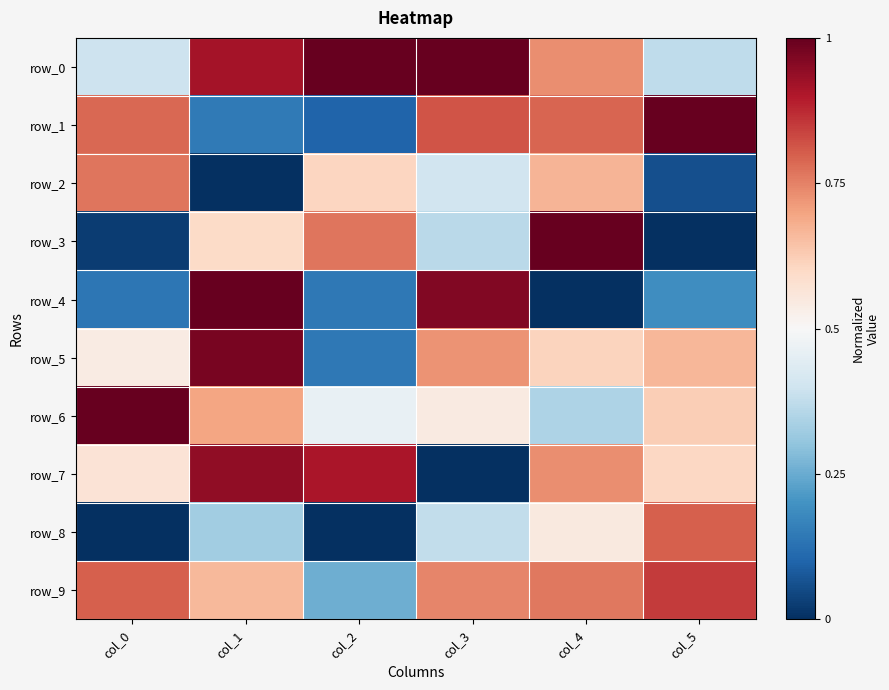

The row_7 series shows 0.0 at col_3. True or false?

True